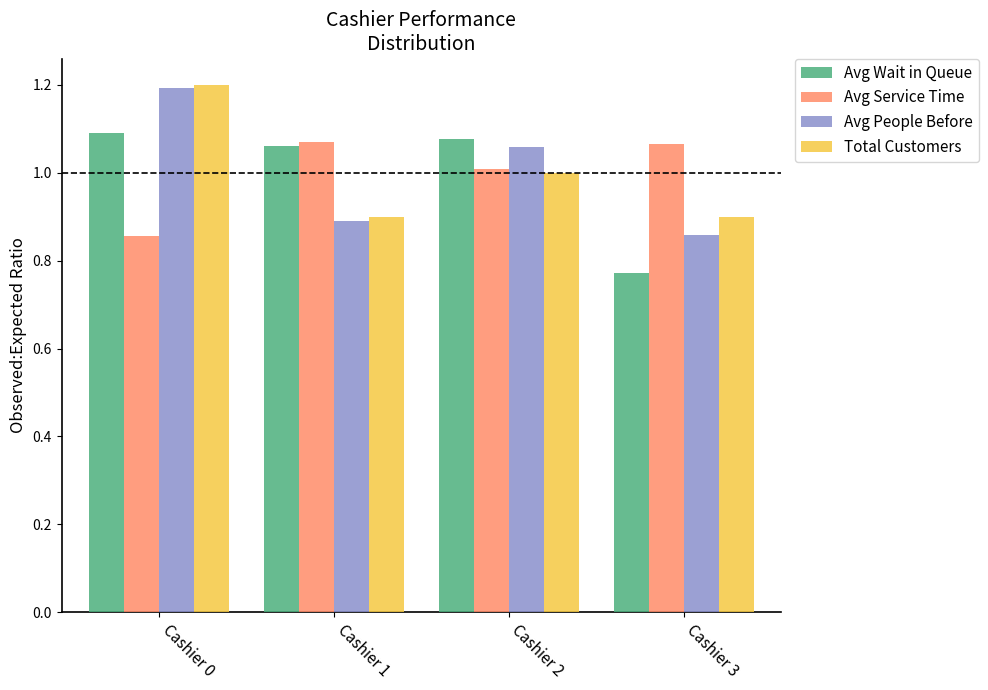

At which category does the chart reach its minimum across all series?

Cashier 3